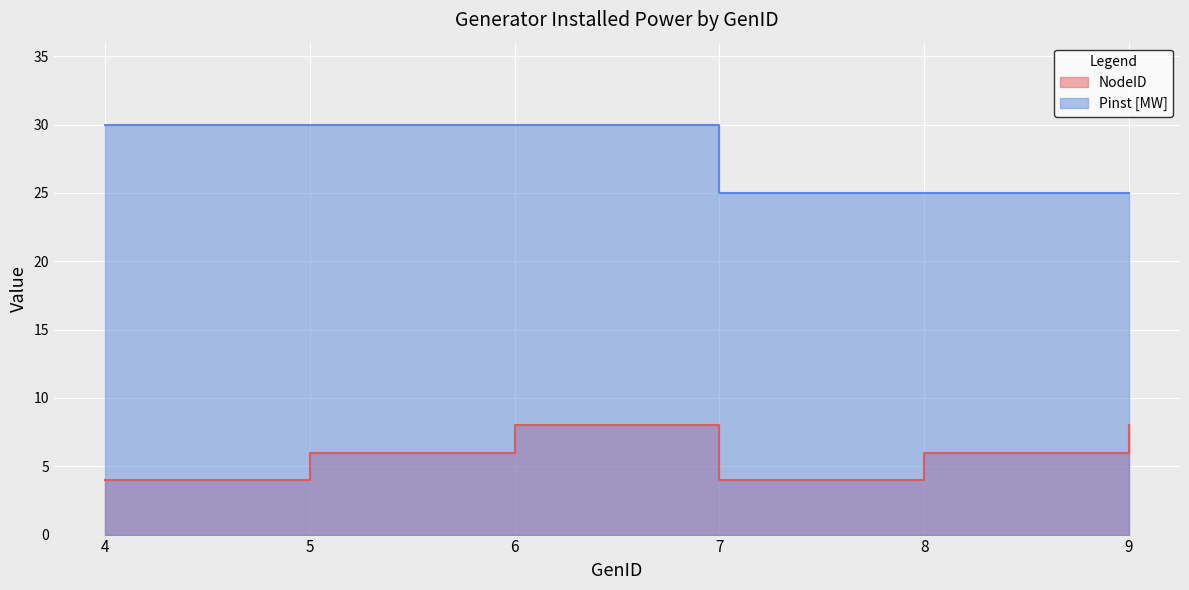

What is the difference between the Pinst [MW] values at 9 and 5?

5